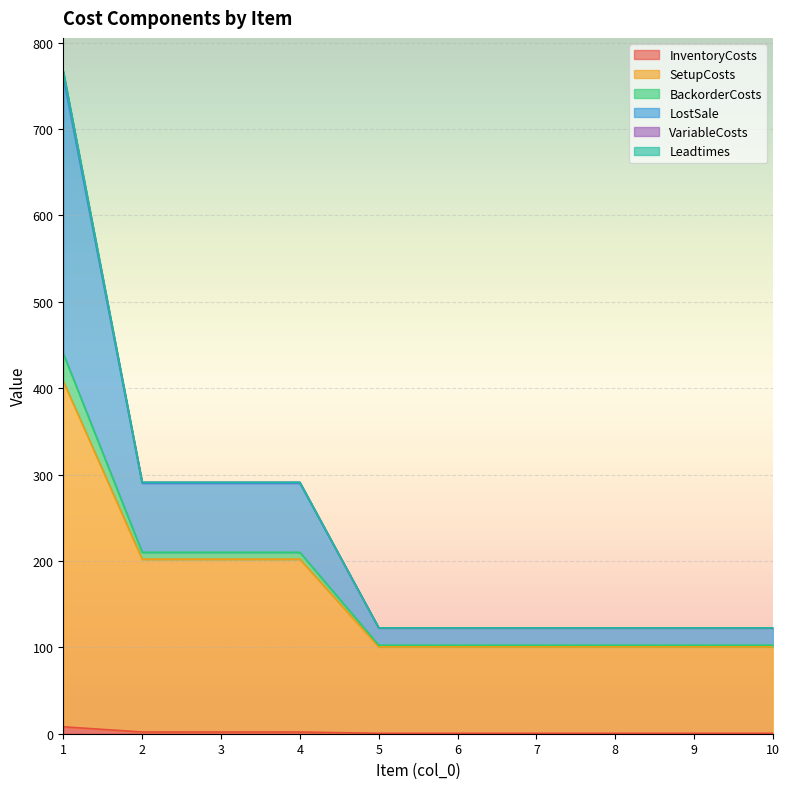

Does the chart display data point markers on the line(s)?

No